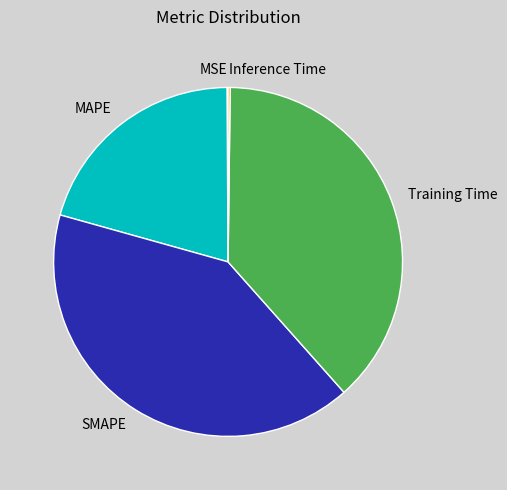

True or false: MAPE accounts for 21% of the total.

True